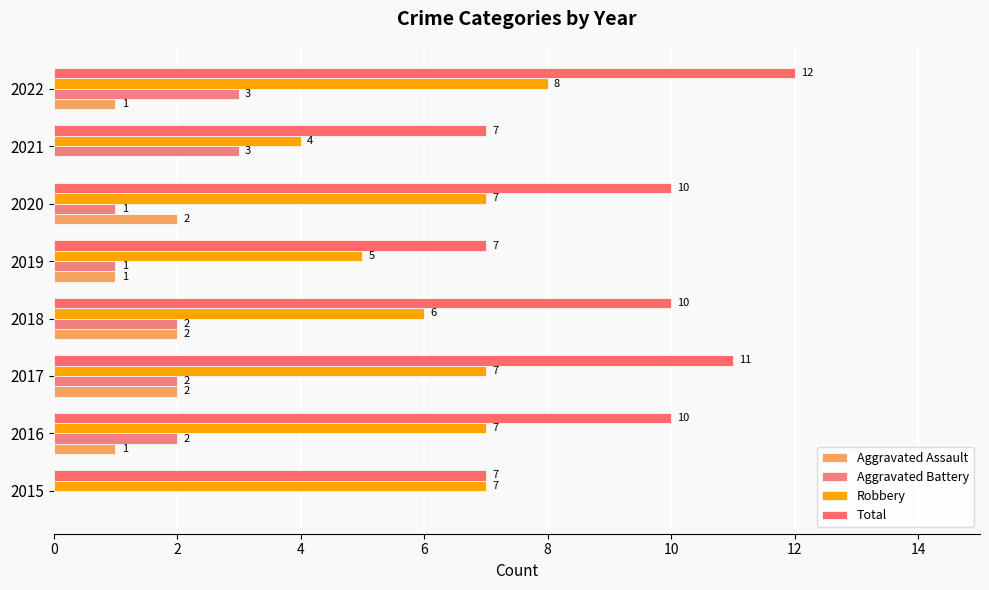

Count the number of data series in this chart.

4